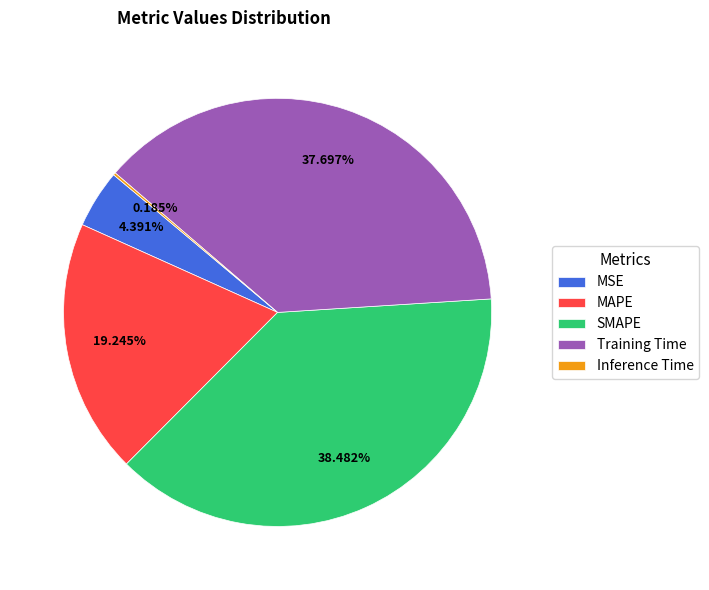

Is the sum of MAPE and Training Time greater than half?

Yes